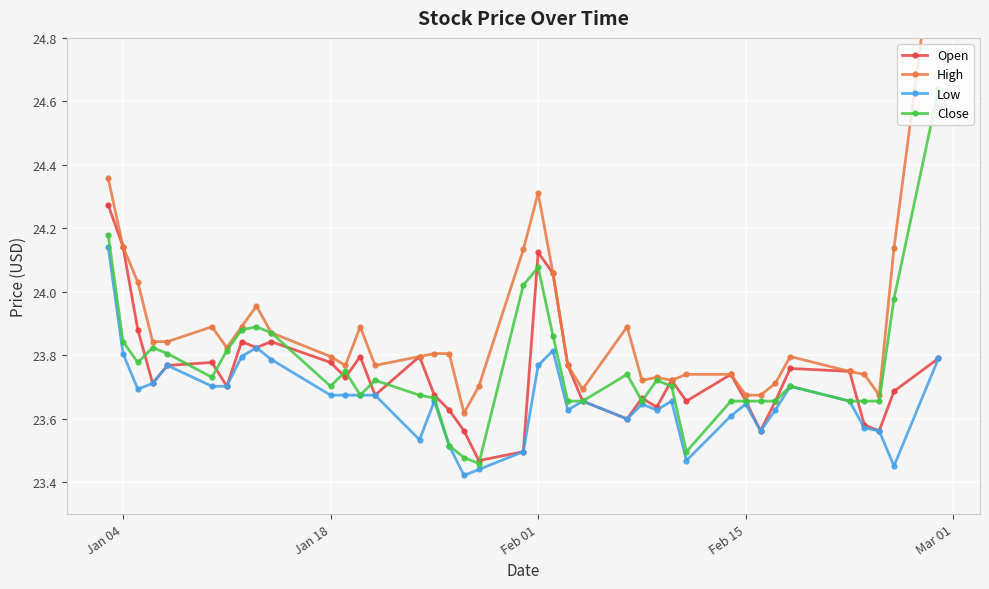

At how many categories does at least one series exceed 24?

8